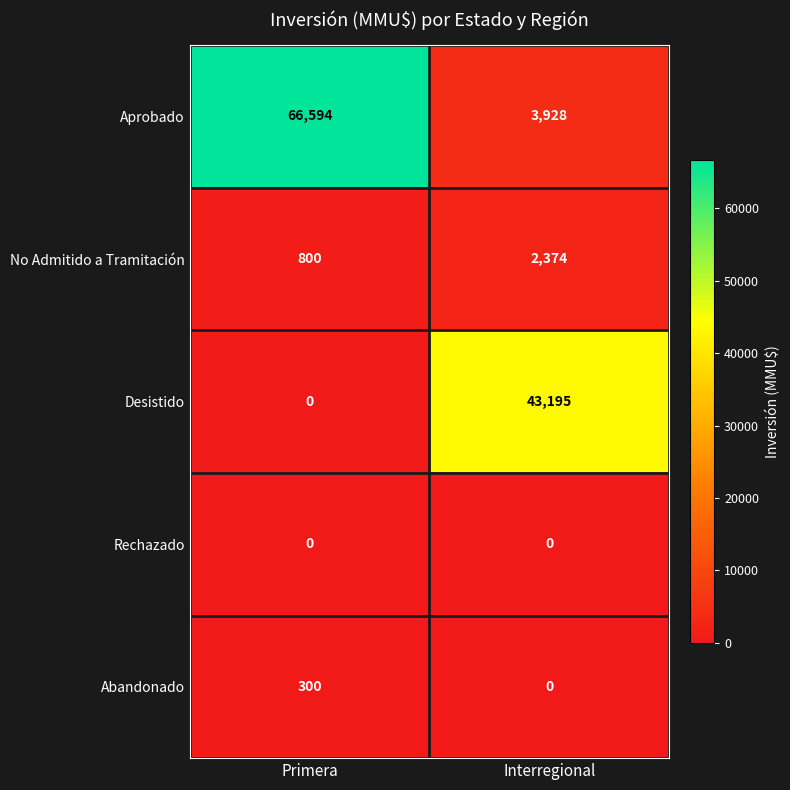

Is it true that No Admitido a Tramitación equals 800 at Primera?

True